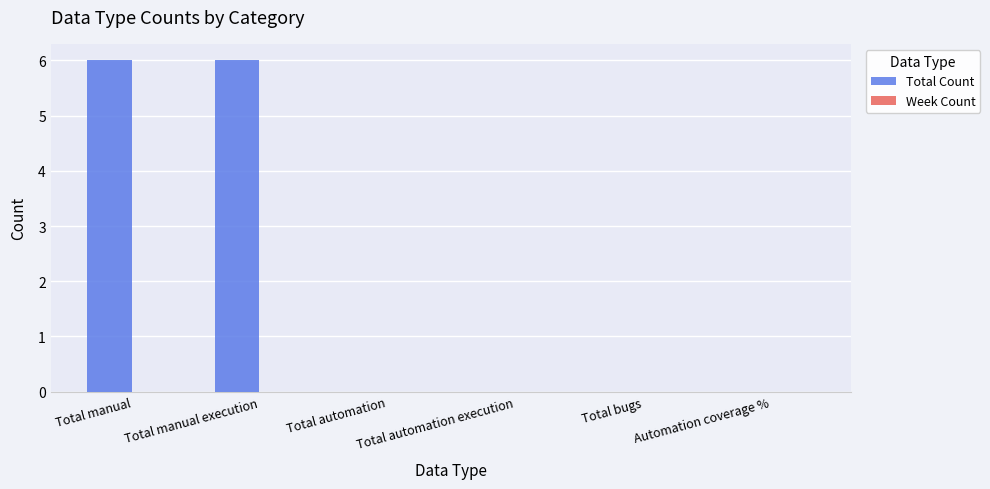

What is the greatest value displayed?

6